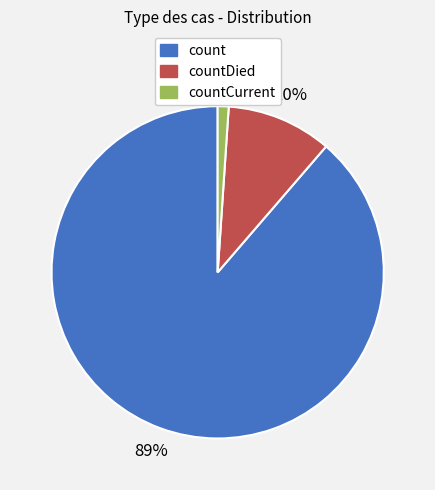

Which slice is the largest?

count